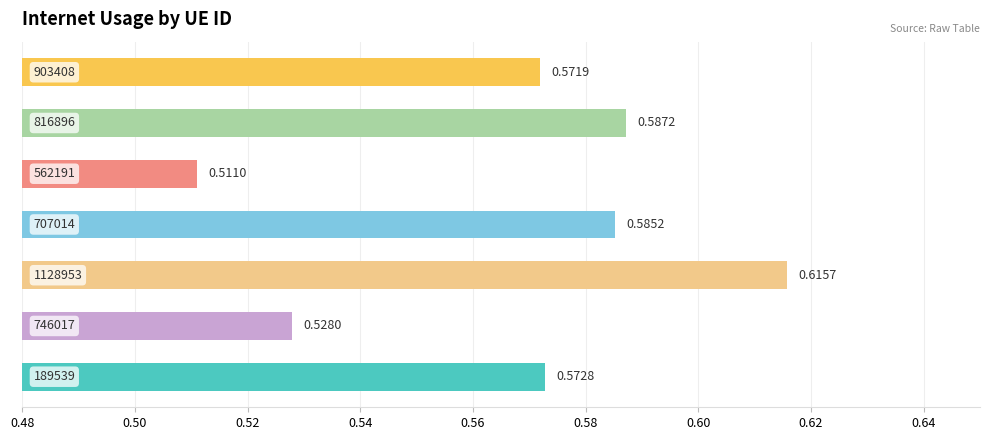

Count the values in the range 0 to 1.

7